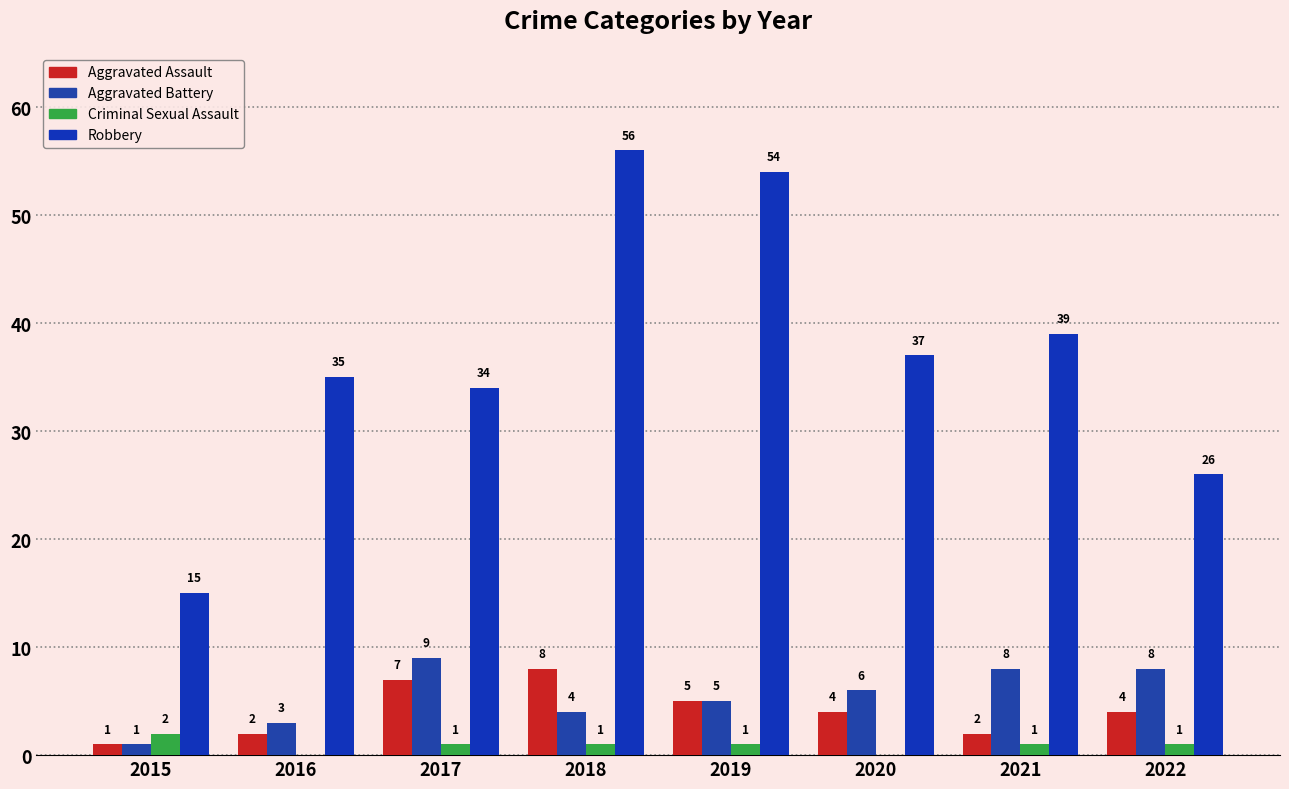

How many data points does each series have?

8